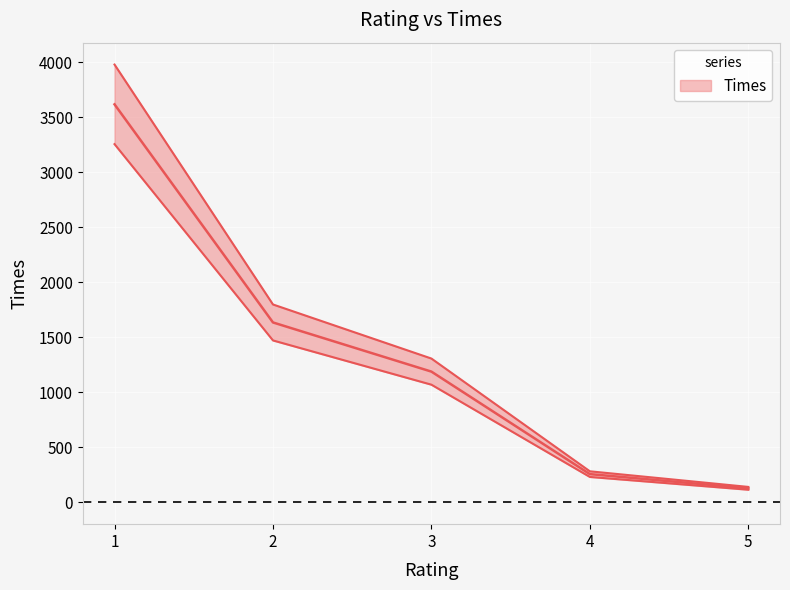

What is the smallest value displayed?

139.7